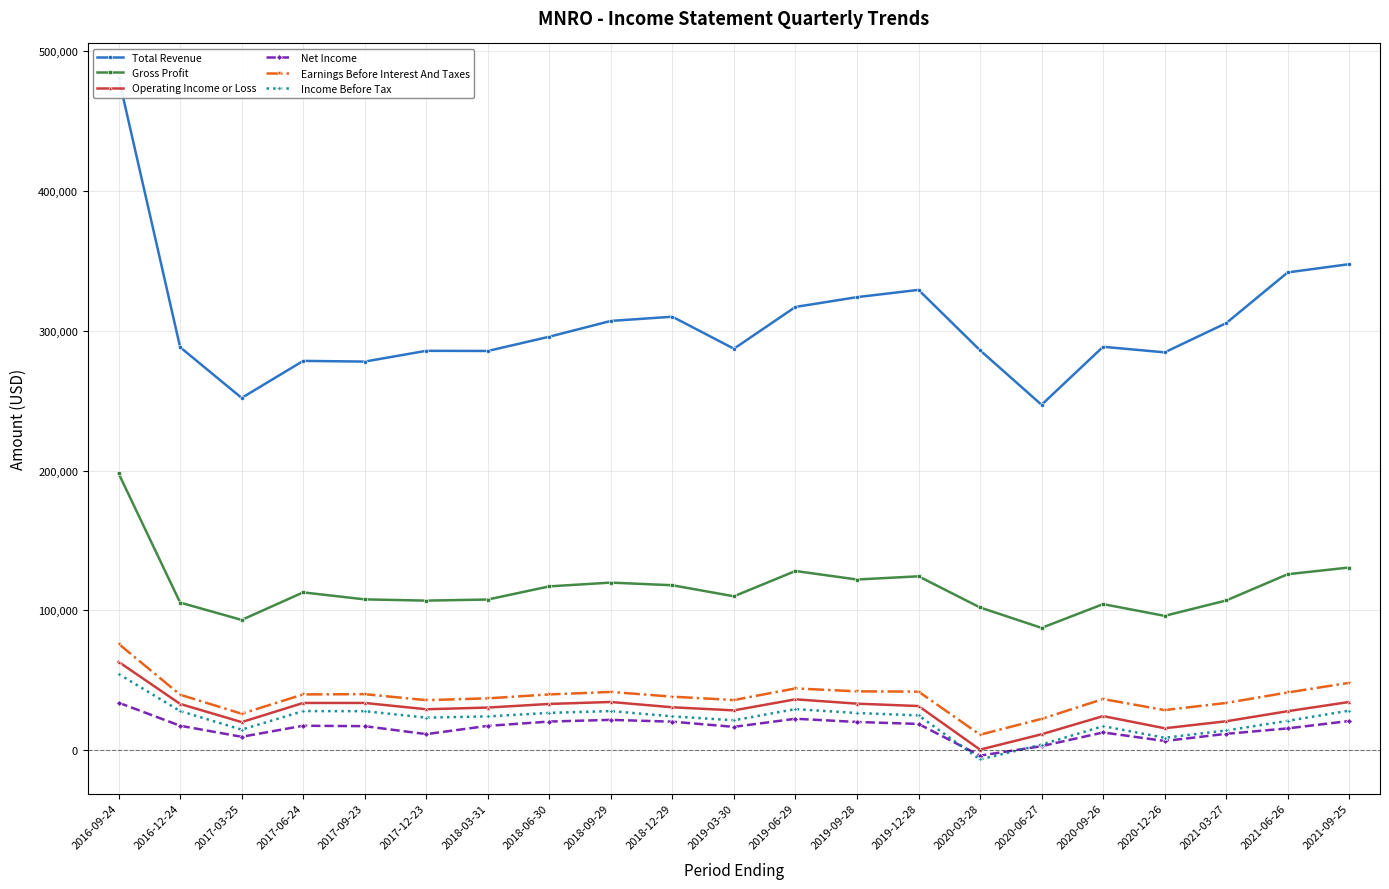

Reading left to right, extract all data points from this chart.

Total Revenue: 481200	288300	252000	278500	278000	285700	285600	295800	307100	310100	287200	317100	324100	329300	286100	247100	288600	284600	305500	341800	347700
Gross Profit: 198000	105600	93200	112900	107900	107000	107800	117200	119900	118000	110100	128200	122100	124400	102100	87500	104500	96100	107100	125900	130700
Operating Income or Loss: 63200	33100	20100	33800	33800	29300	30500	33100	34500	30700	28500	36400	33300	31600	400	11400	24400	15700	20700	27900	34500
Net Income: 34000	17500	9600	17500	17200	11500	17400	20500	21700	20400	16700	22500	20200	18800	-3900	2900	12700	6600	11700	15600	20900
Earnings Before Interest And Taxes: 76100	39700	26100	39900	40100	35800	37100	39900	41700	38300	35900	44200	42100	41900	11100	22400	36600	28700	33800	41300	48200
Income Before Tax: 54500	28000	14700	28000	27900	23300	24200	26700	28000	24200	21400	29400	26600	24900	-6600	4000	17200	8900	14100	21000	28300